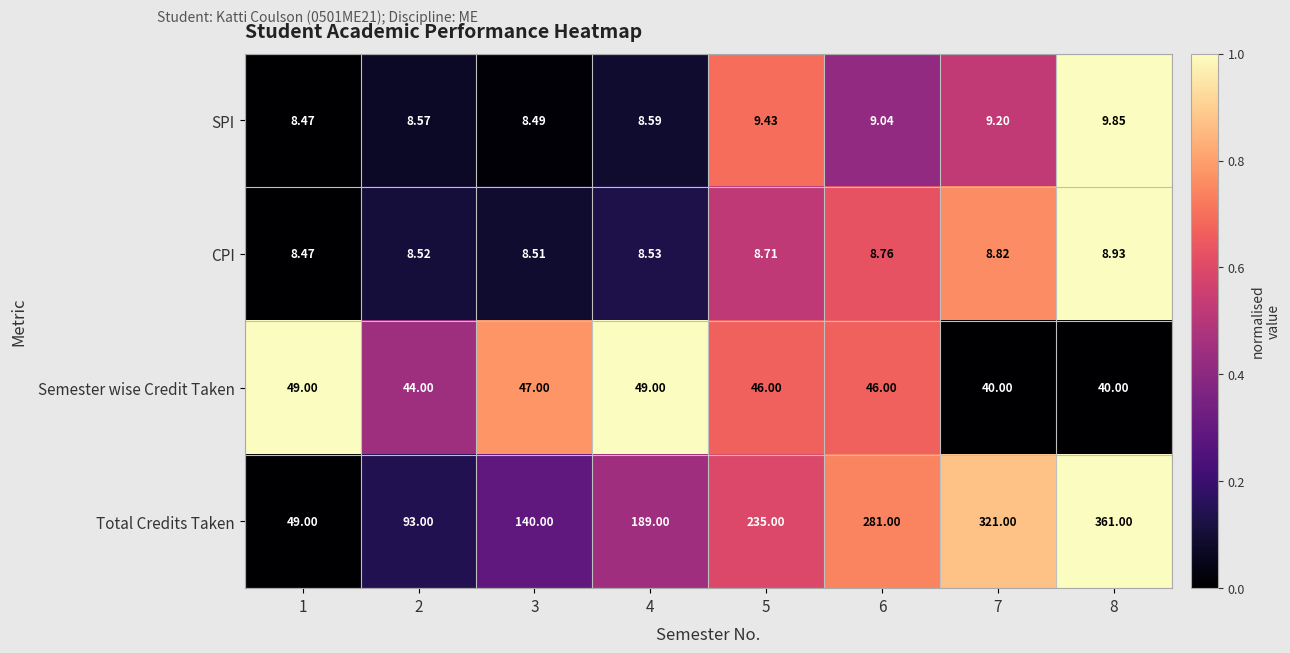

List the series in order of their peak value, highest first.

Total Credits Taken, Semester wise Credit Taken, SPI, CPI